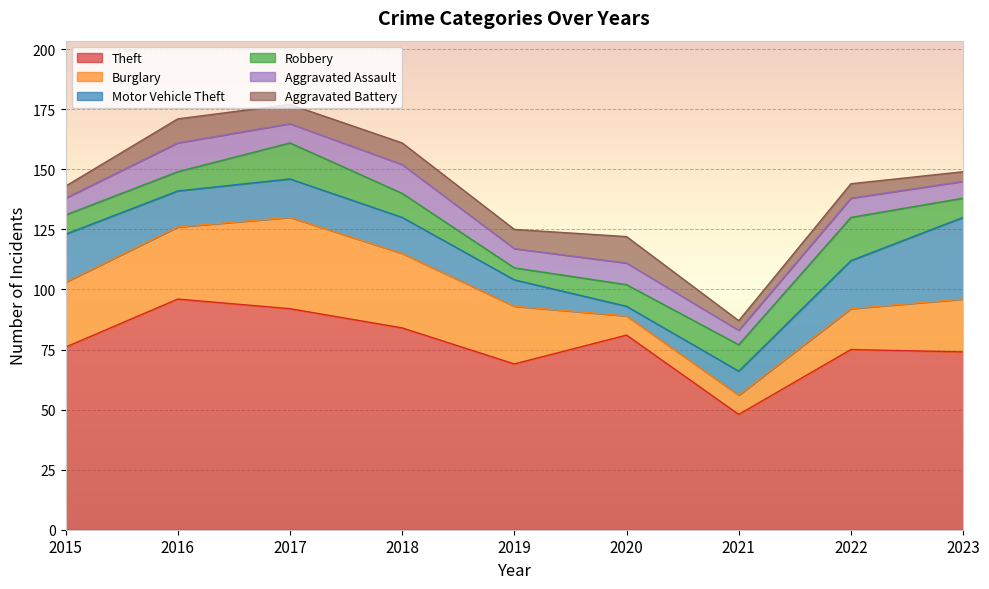

Rank the series by their maximum value, from highest to lowest.

Theft, Burglary, Motor Vehicle Theft, Robbery, Aggravated Assault, Aggravated Battery